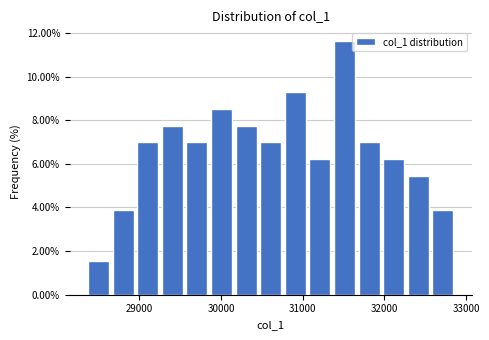

Read against the x-axis, roughly where is the centre of the tallest bar?

31500